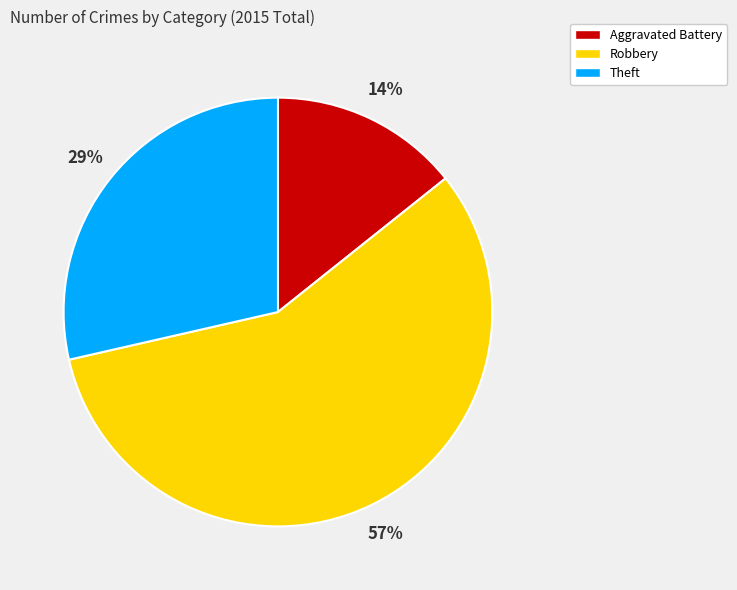

Count the number of slices in the pie.

3